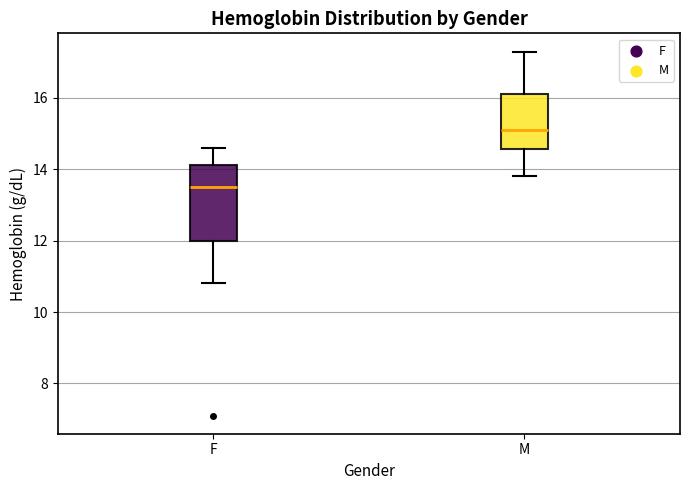

Reading left to right, read every box against the y-axis: the position of its median line, the range the box covers, and the ends of its whiskers. The values are not printed on the chart, so give them approximately, as read against the axis.

F: median 13.6, box 12.0 to 14.2, whiskers 10.8 to 14.6
M: median 15.2, box 14.6 to 16.2, whiskers 13.8 to 17.4